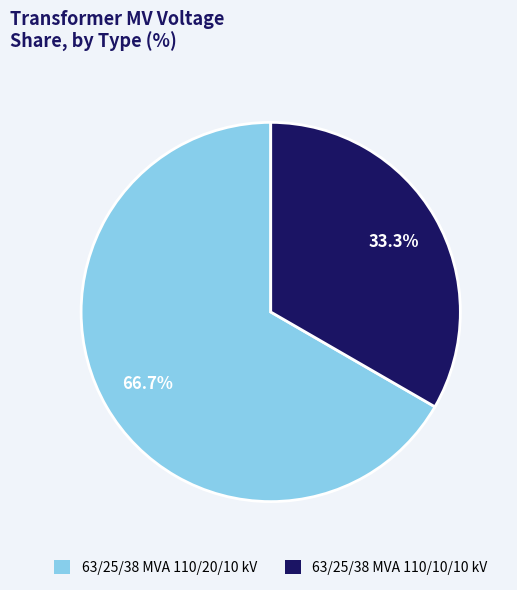

Rank the categories by value from highest to lowest.

63/25/38 MVA 110/20/10 kV, 63/25/38 MVA 110/10/10 kV